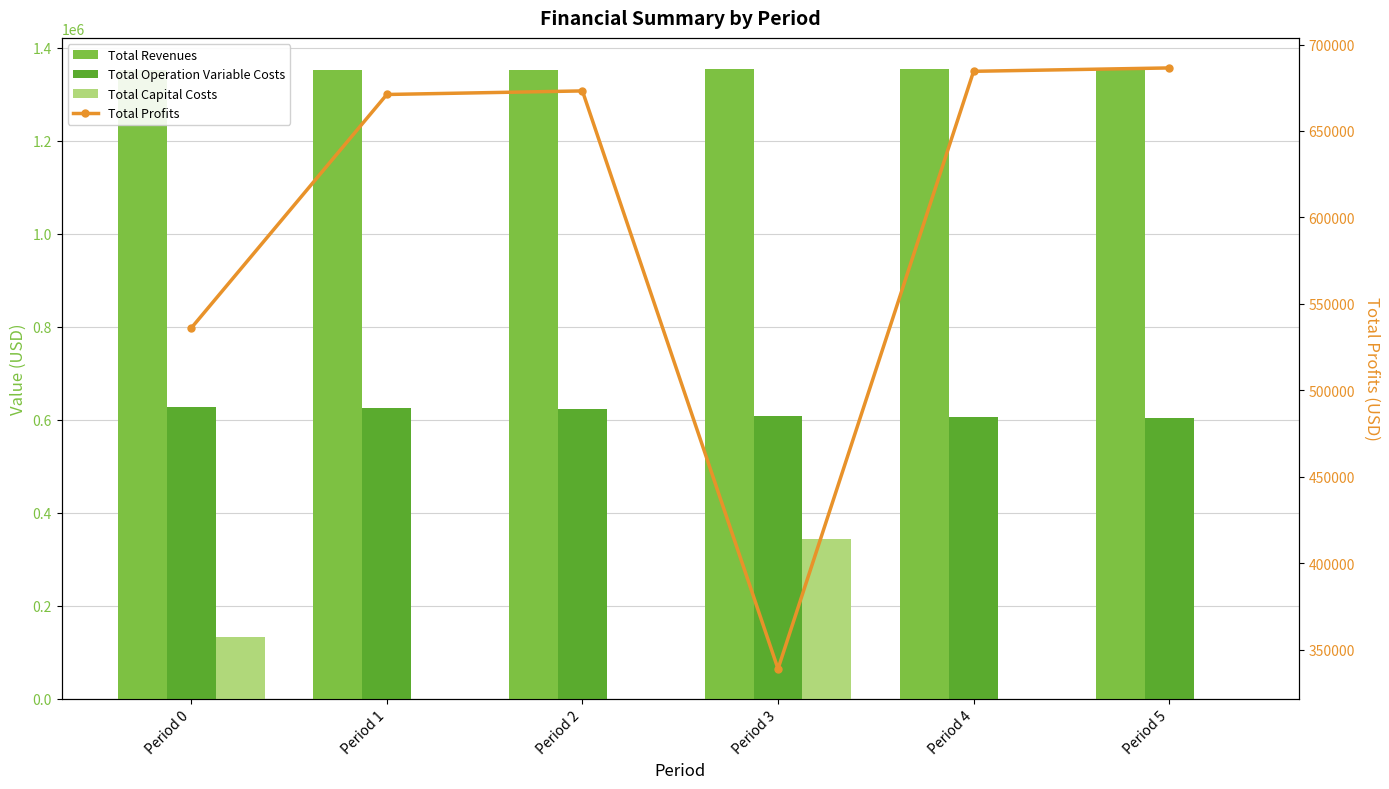

How many data points in Total Profits are above 673161?

3